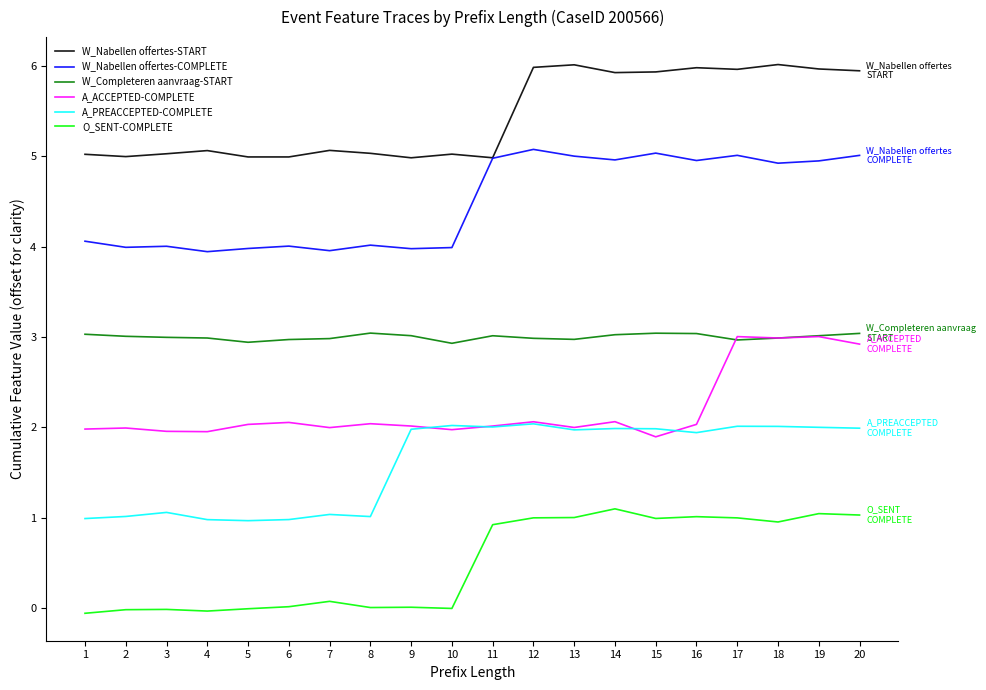

What is the maximum value for W_Nabellen offertes-COMPLETE?

5.1